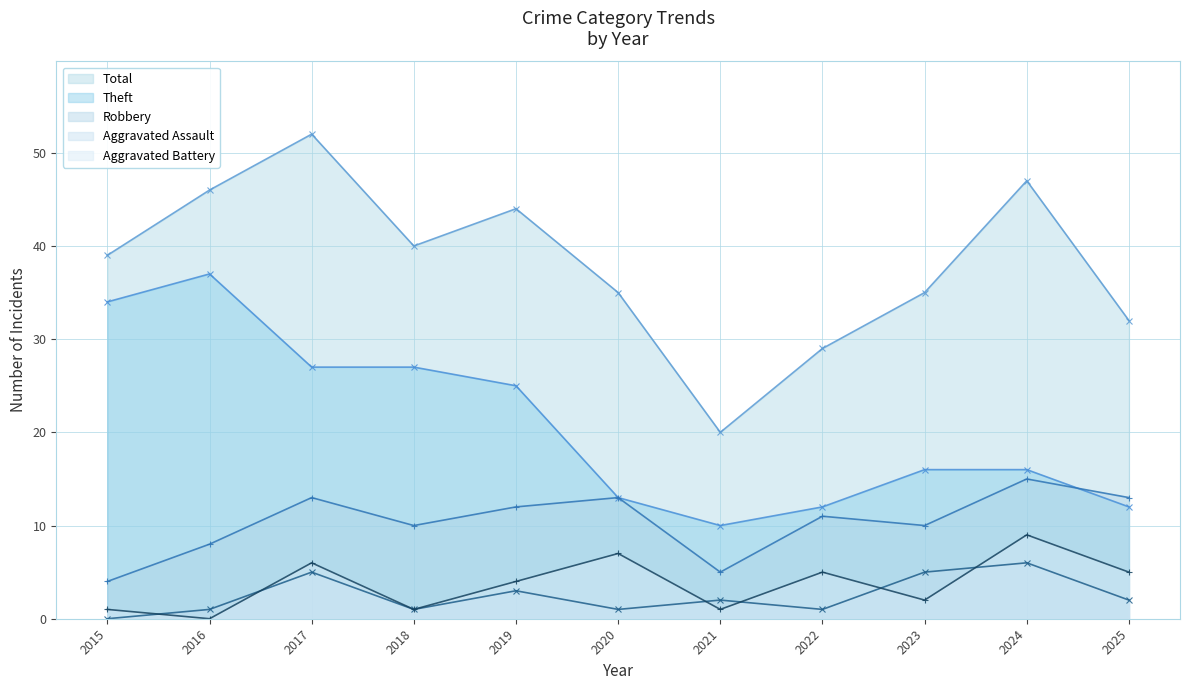

True or false: Theft and Aggravated Battery intersect in this chart.

False